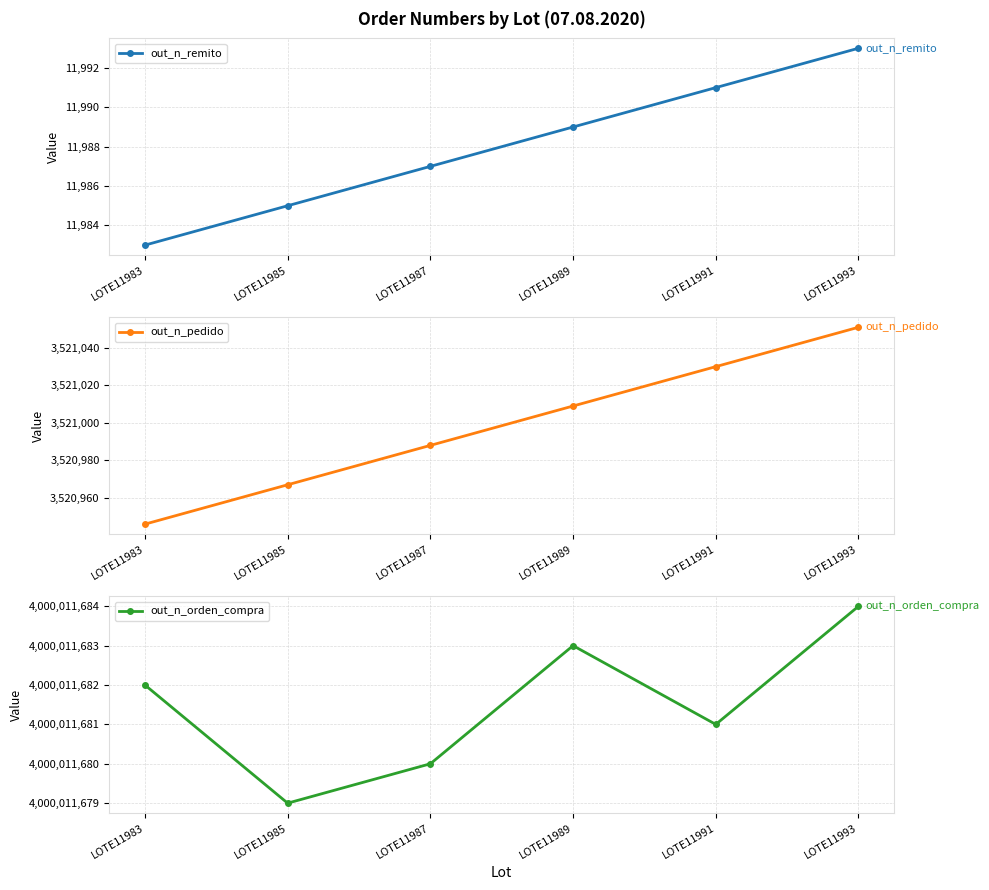

Rank the series by their maximum value, from lowest to highest.

out_n_remito, out_n_pedido, out_n_orden_compra